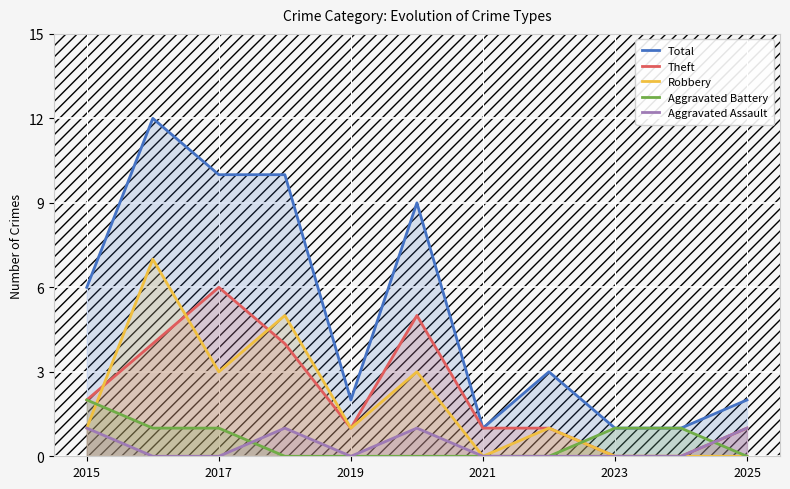

What is the highest value of the Theft series?

6